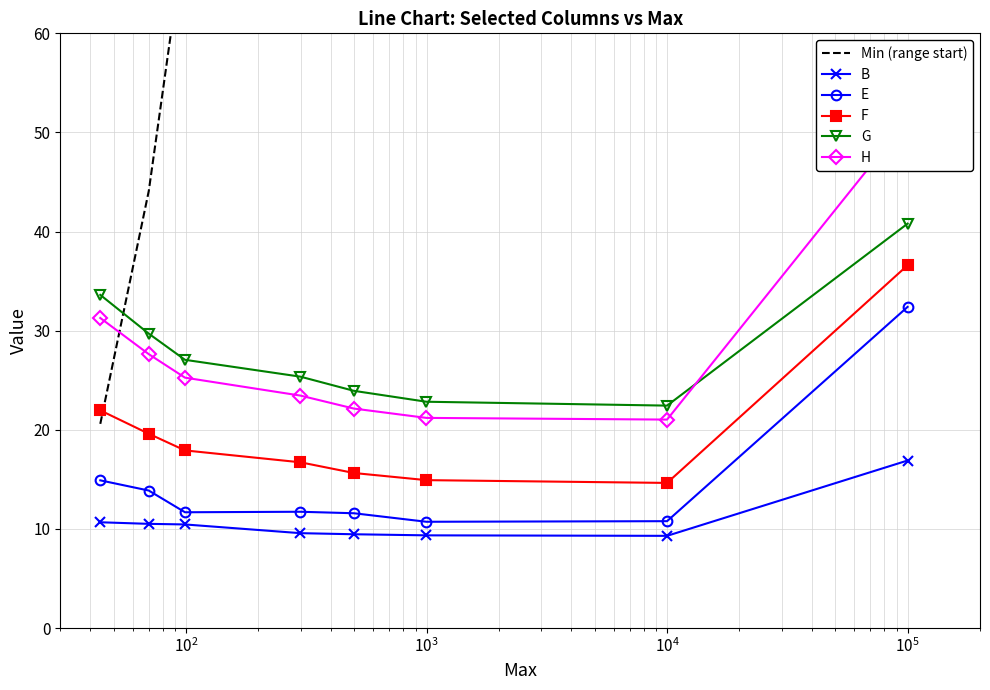

Does the chart have visible grid lines?

Yes